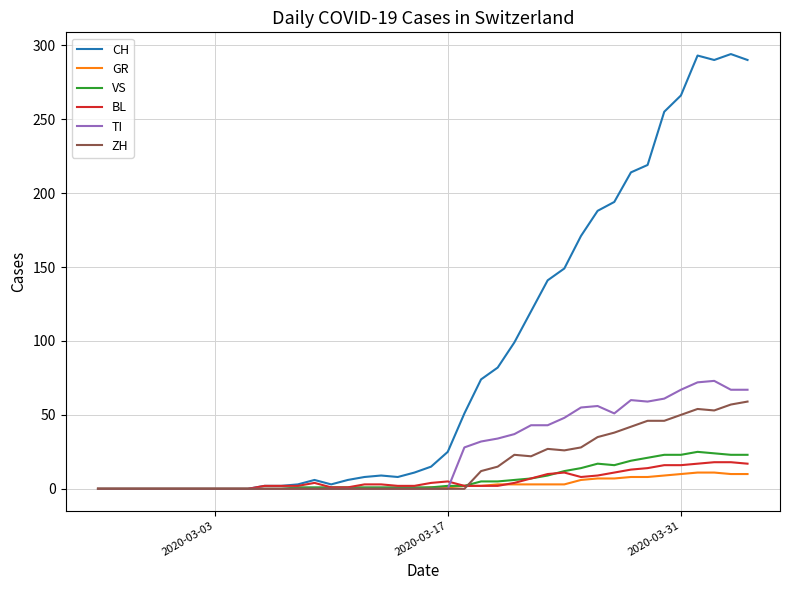

Which series has the largest total across all categories?

CH